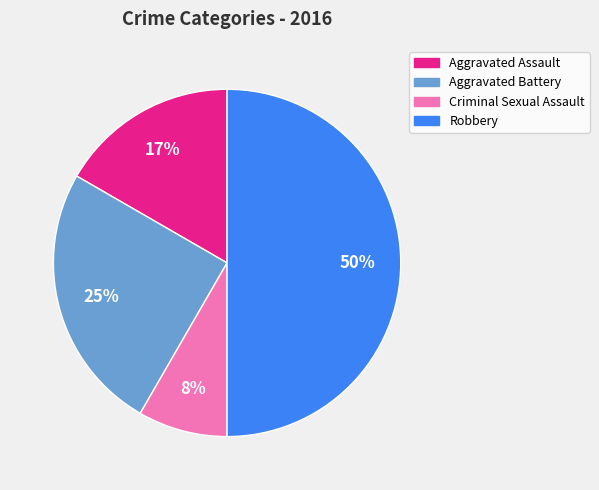

Between Criminal Sexual Assault and Aggravated Battery, which is larger?

Aggravated Battery